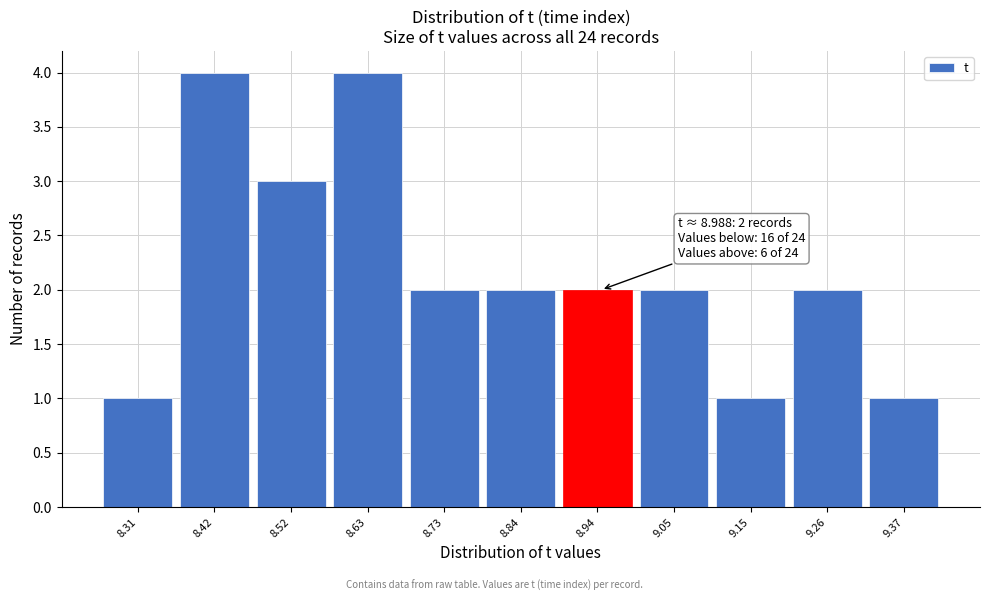

Reading right to left, extract all data points from this chart.

1	2	1	2	2	2	2	4	3	4	1